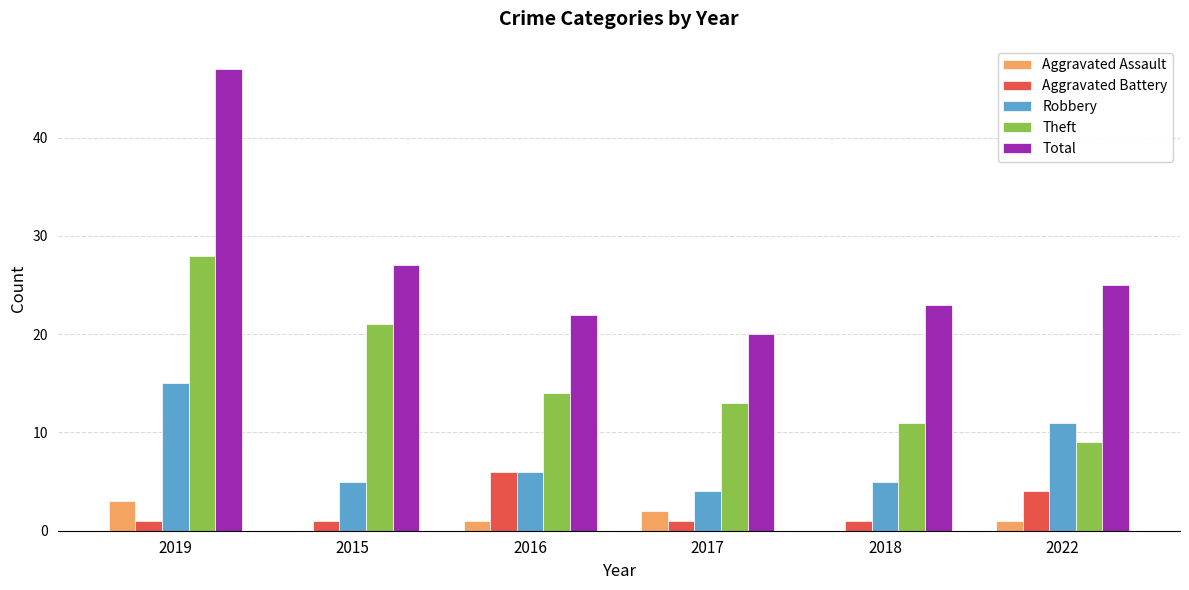

The value of Robbery at 2019 is 15. True or false?

True